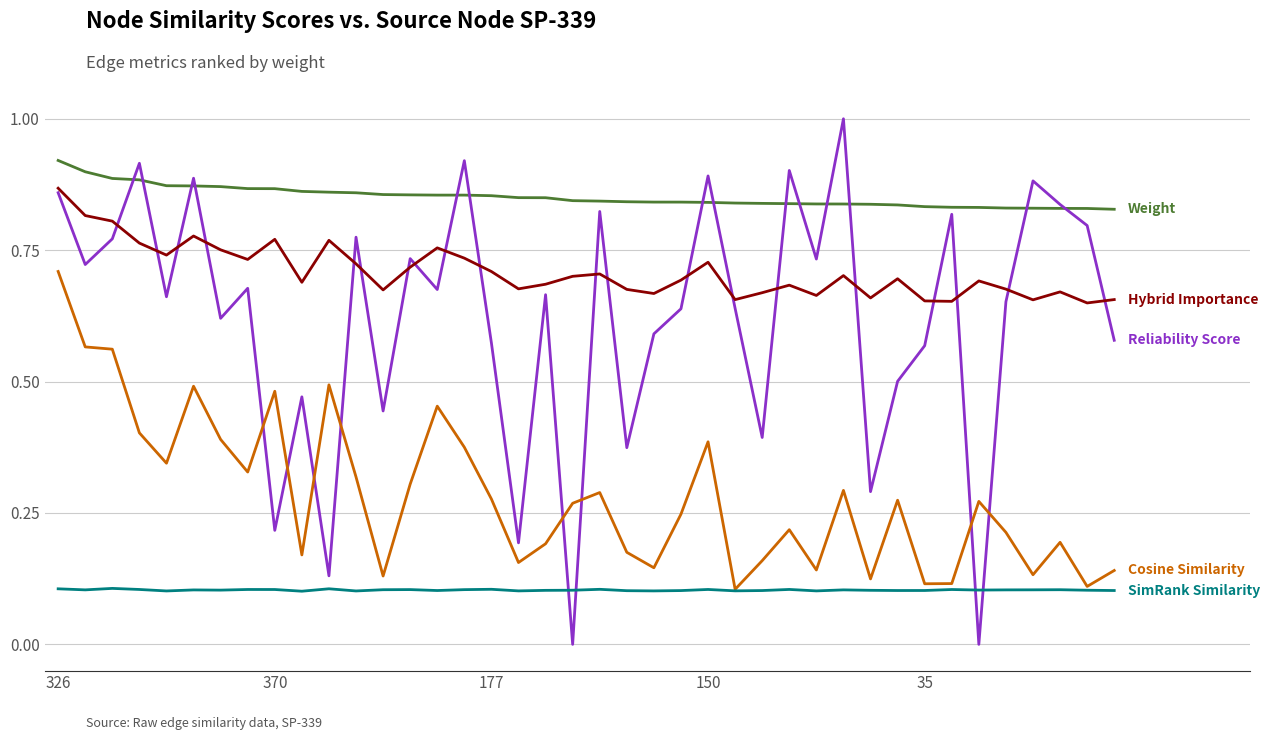

What is the greatest value displayed?

1.0